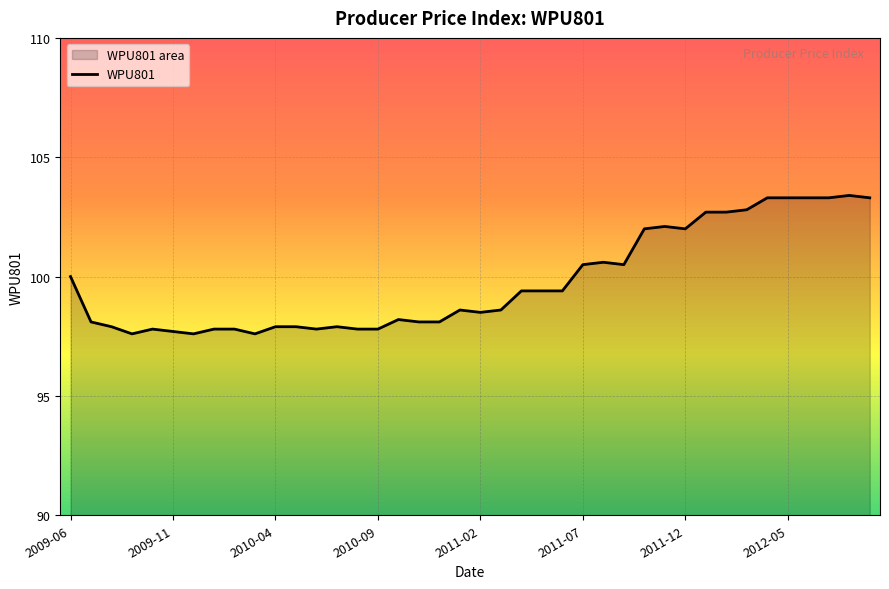

Is it true that the value at 2012-07-01 is 103.3?

True